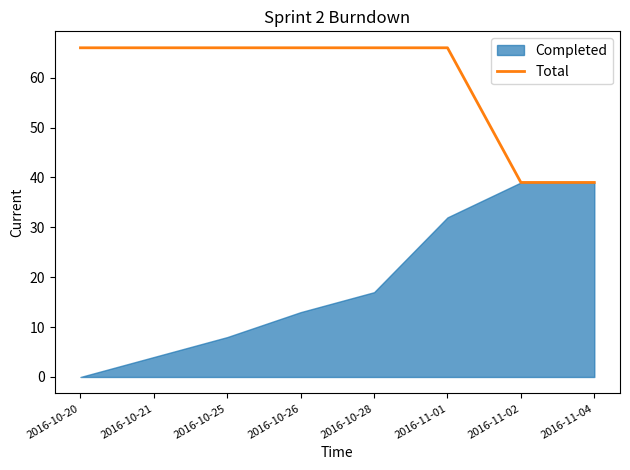

True or false: Total has a value of 64 at 2016-11-04.

False